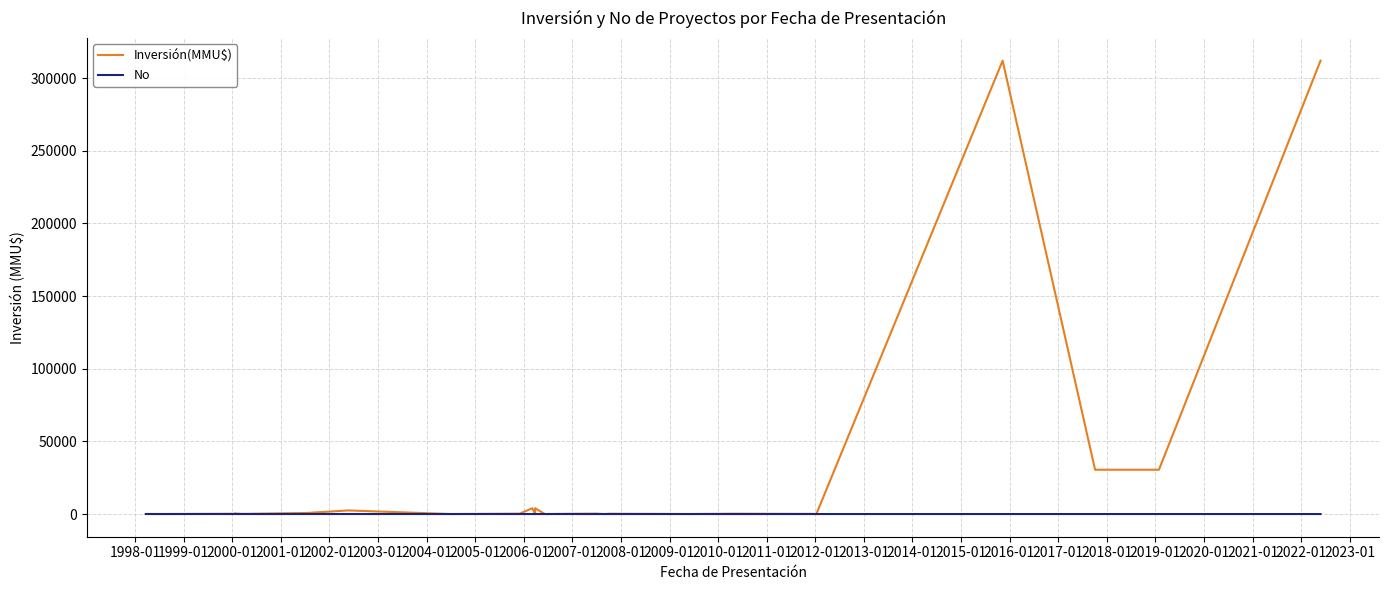

Count the number of data series in this chart.

2